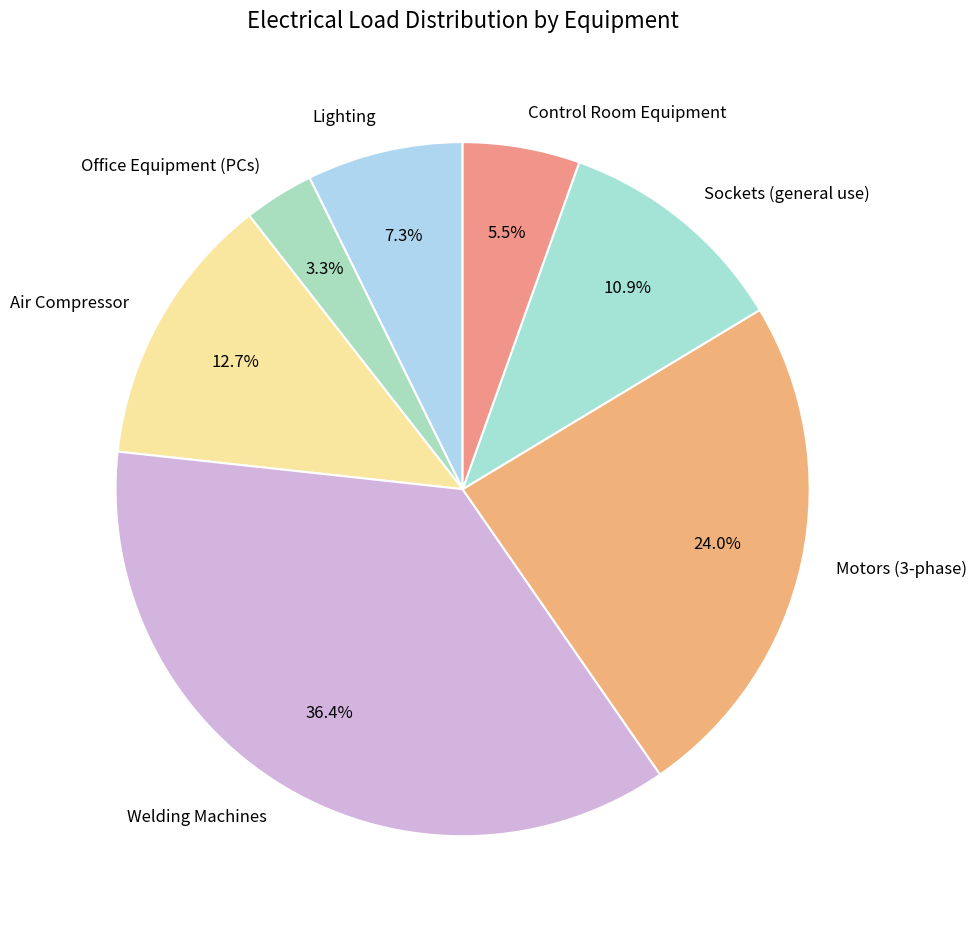

To the nearest percent, what is the average slice percentage?

14%